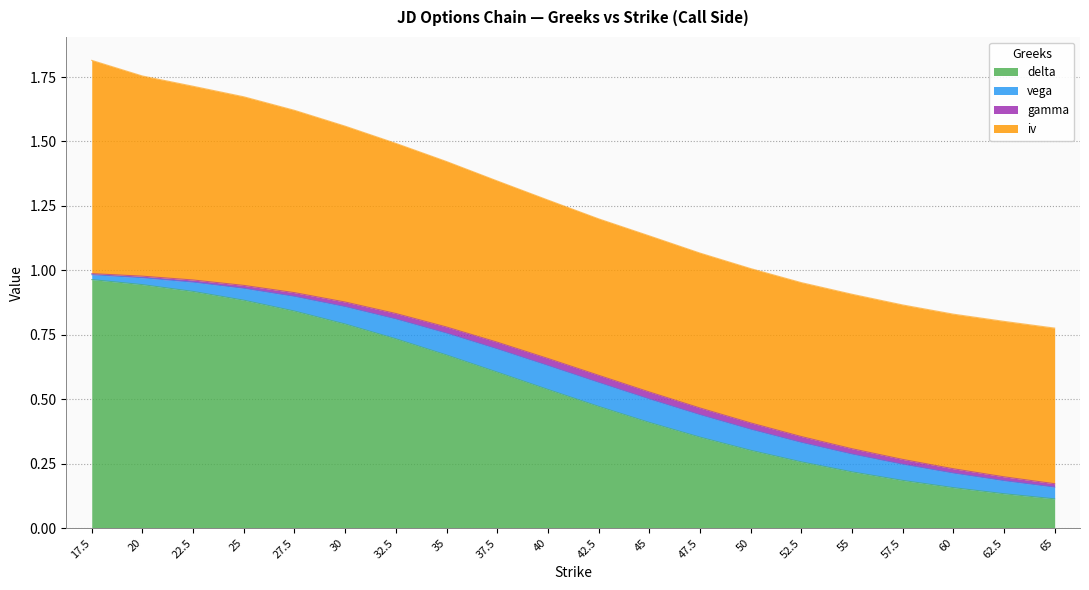

What is the label of the 16th point from the left?

55